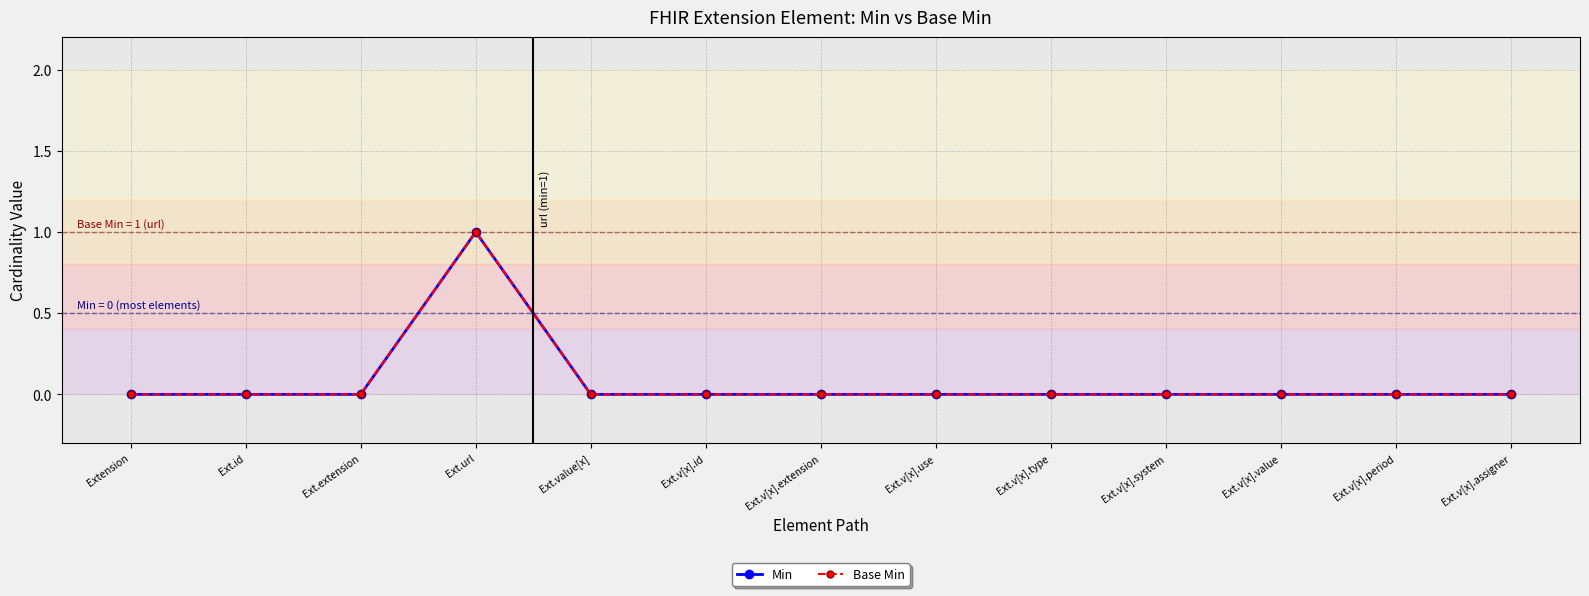

Is this an area chart (filled region under the line)?

No